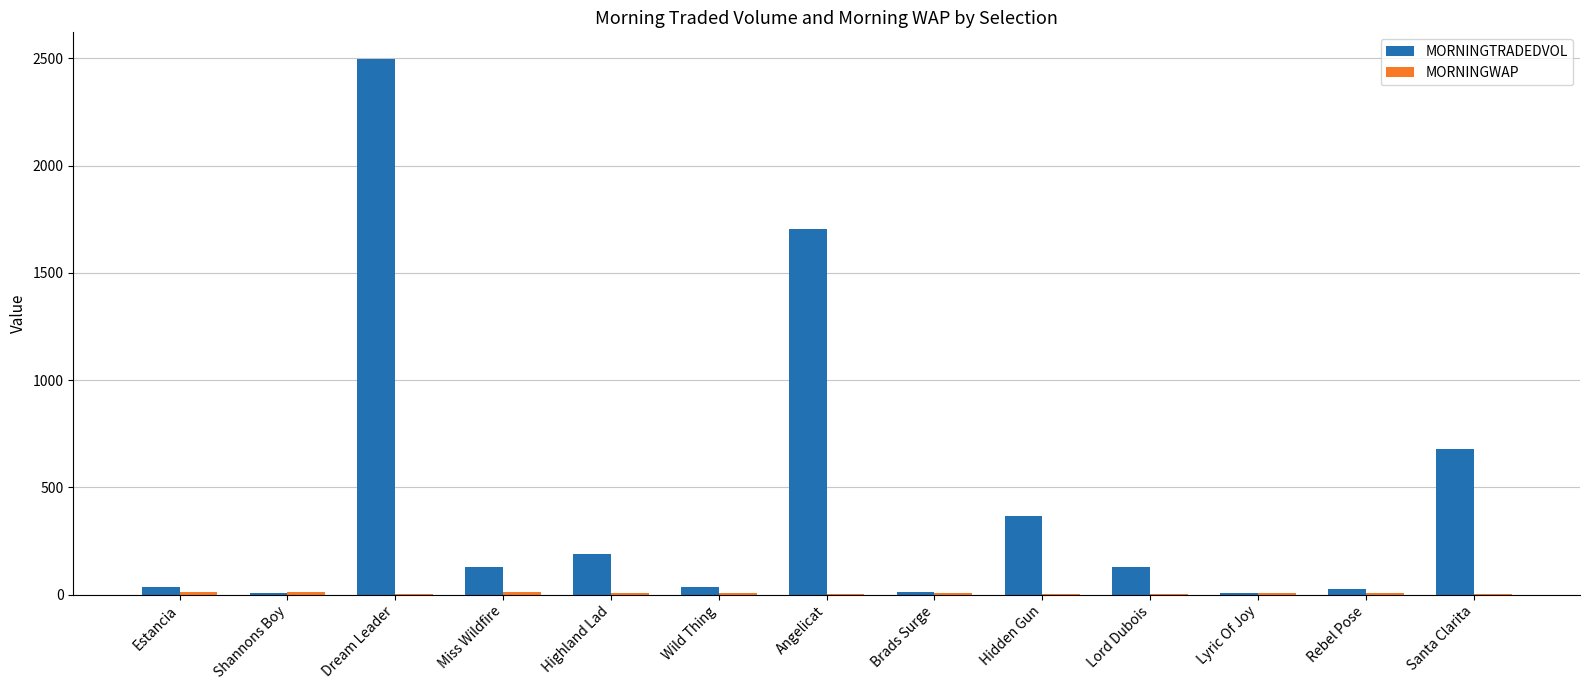

Which series has the largest total across all categories?

MORNINGTRADEDVOL